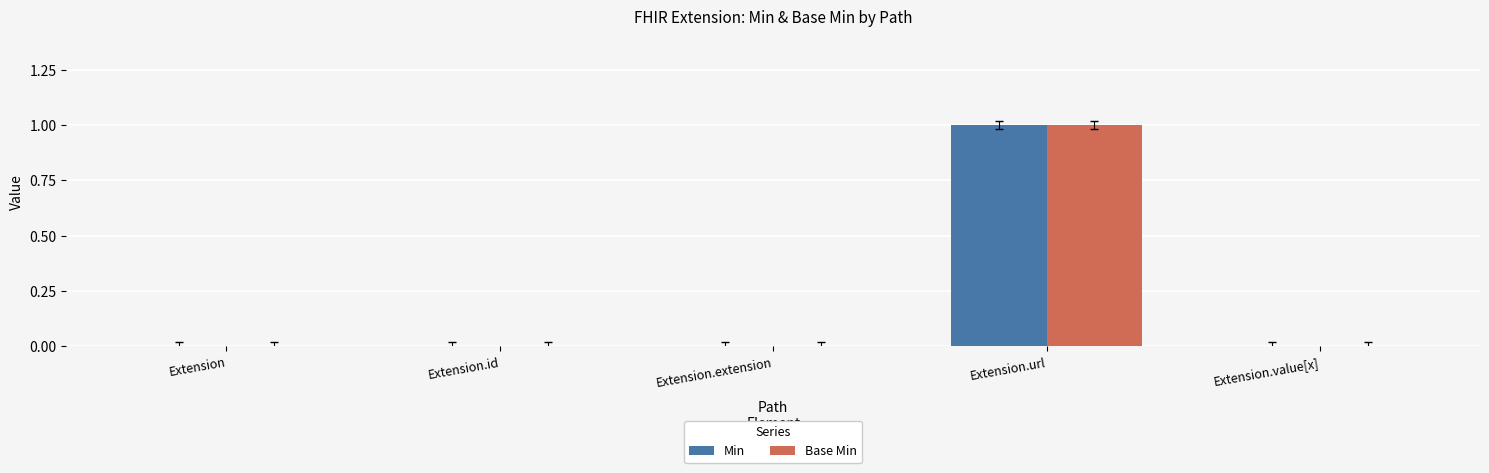

What is the greatest value displayed?

1